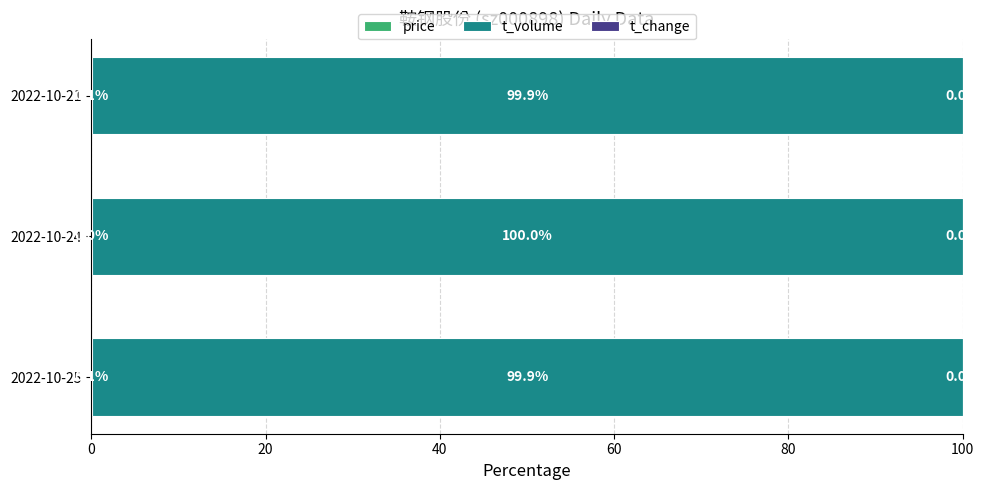

How many price values are between 0 and 1?

3